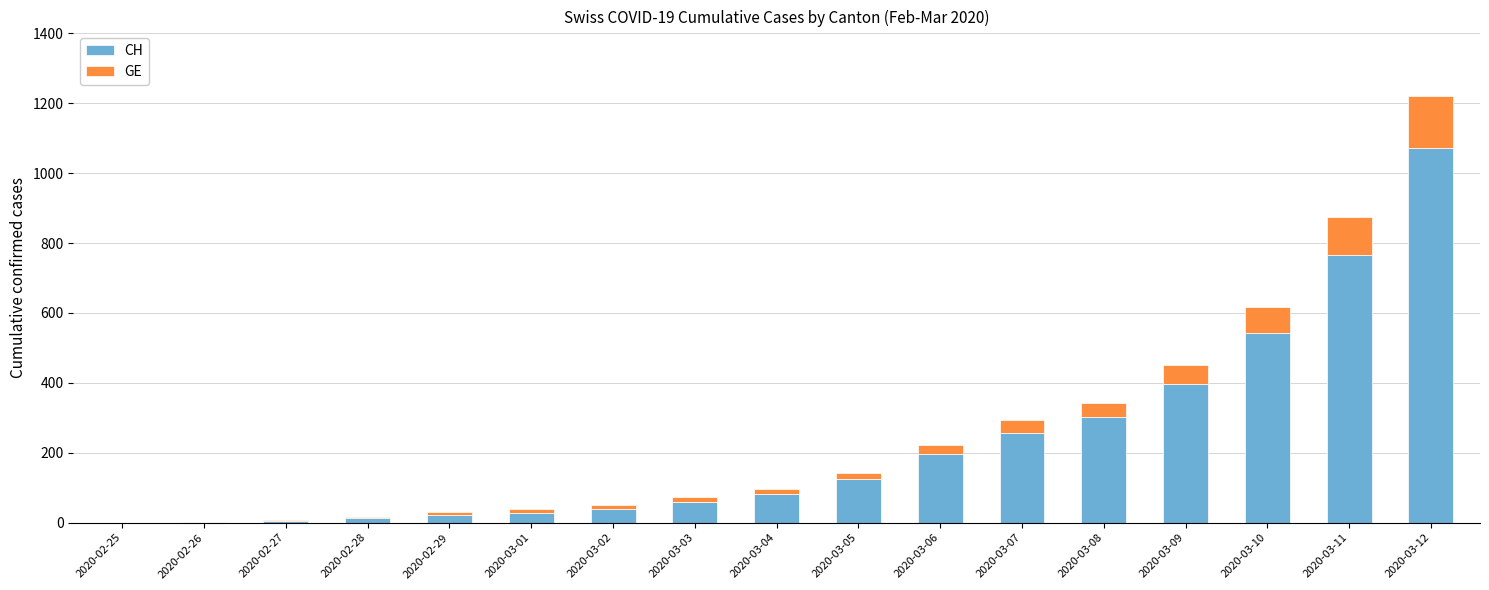

True or false: CH has a value of 2 at 2020-02-26.

True